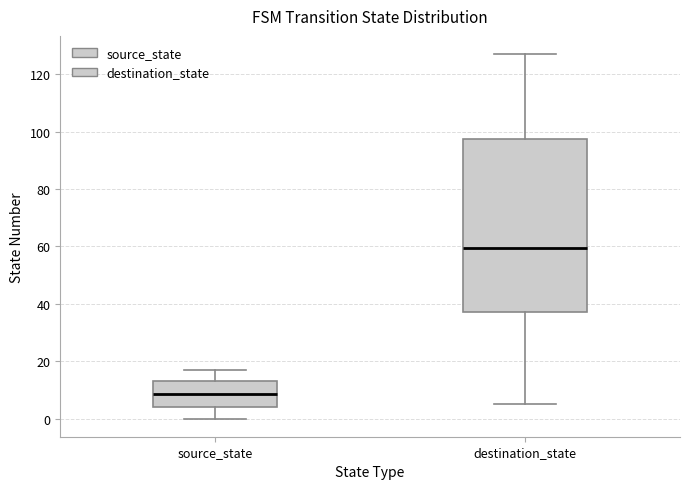

Which box is the tallest, from its lower edge to its upper edge?

destination_state